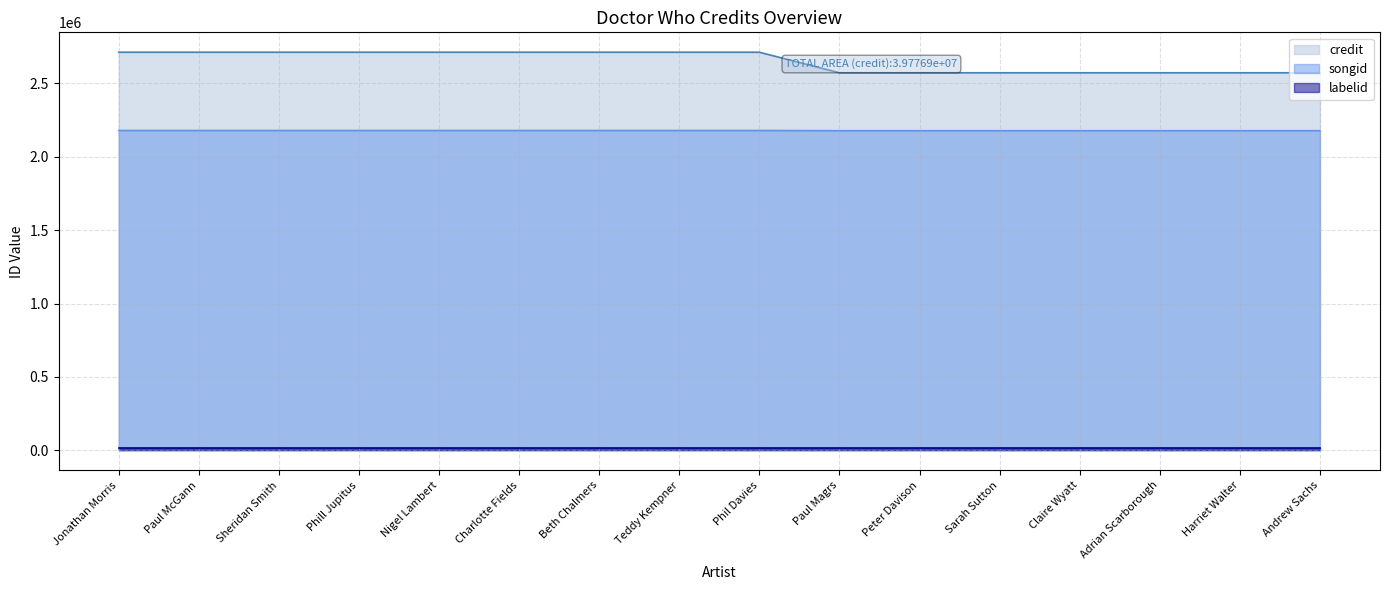

List the labels in order of songid value, largest first.

Jonathan Morris, Paul McGann, Sheridan Smith, Phill Jupitus, Nigel Lambert, Charlotte Fields, Beth Chalmers, Teddy Kempner, Phil Davies, Paul Magrs, Peter Davison, Sarah Sutton, Claire Wyatt, Adrian Scarborough, Harriet Walter, Andrew Sachs